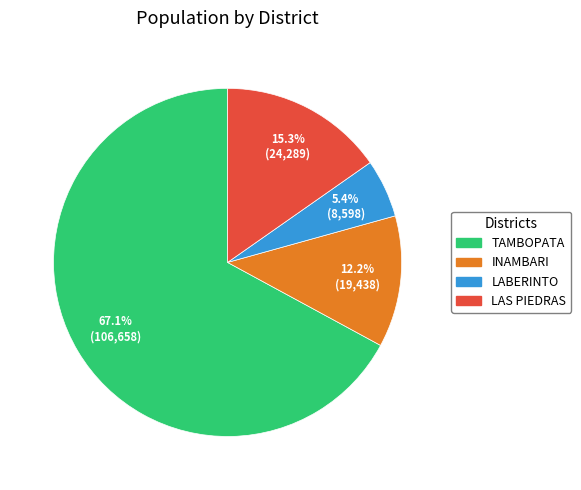

Which slice is the largest?

TAMBOPATA